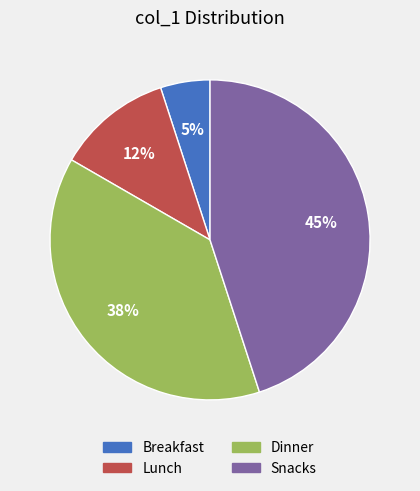

Is there any slice that represents more than half of the pie?

No